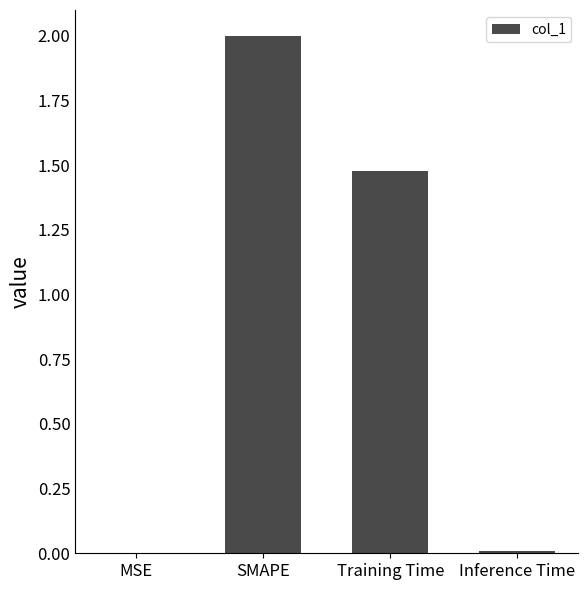

The chart shows a value of 2.0 at SMAPE. True or false?

True